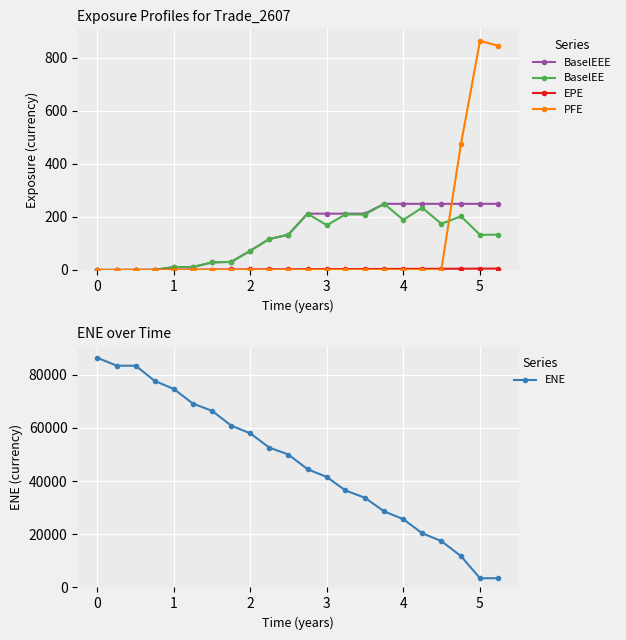

True or false: BaselEEE has more than 1 points higher than both neighbors.

False